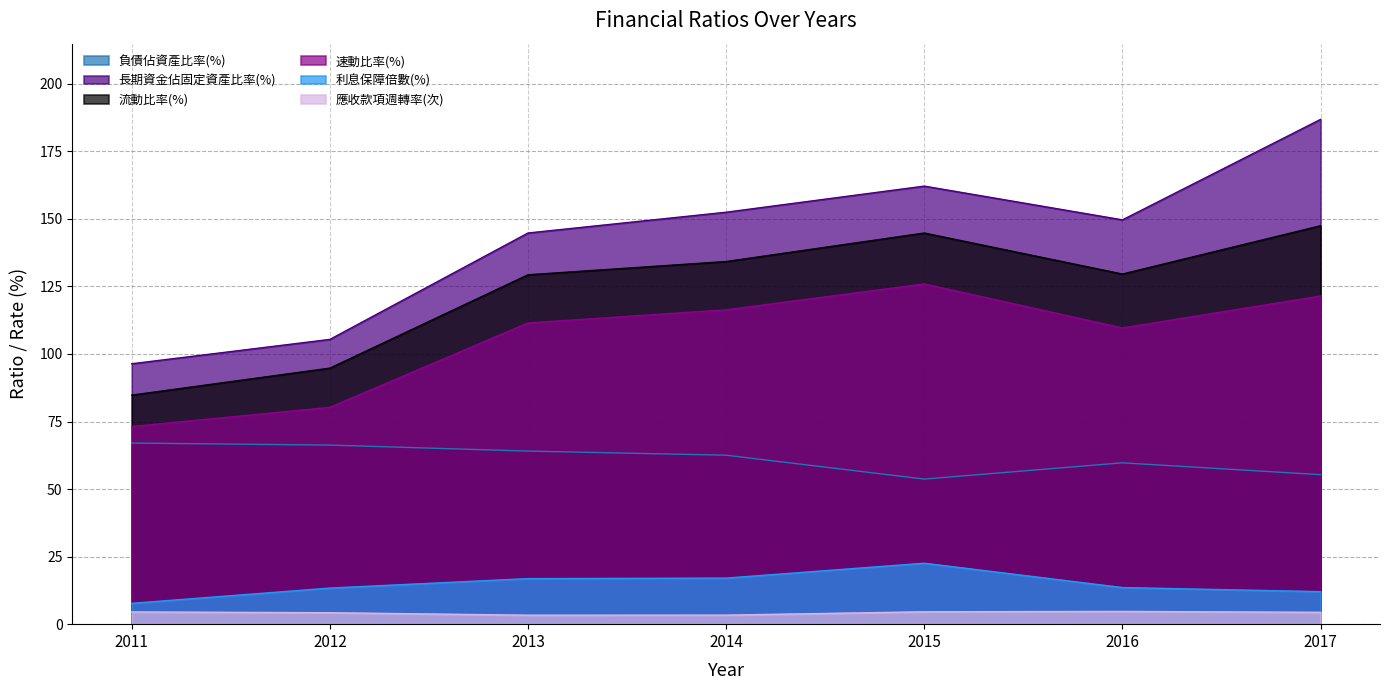

What is the spread (max minus min) of values at 2016?

144.9